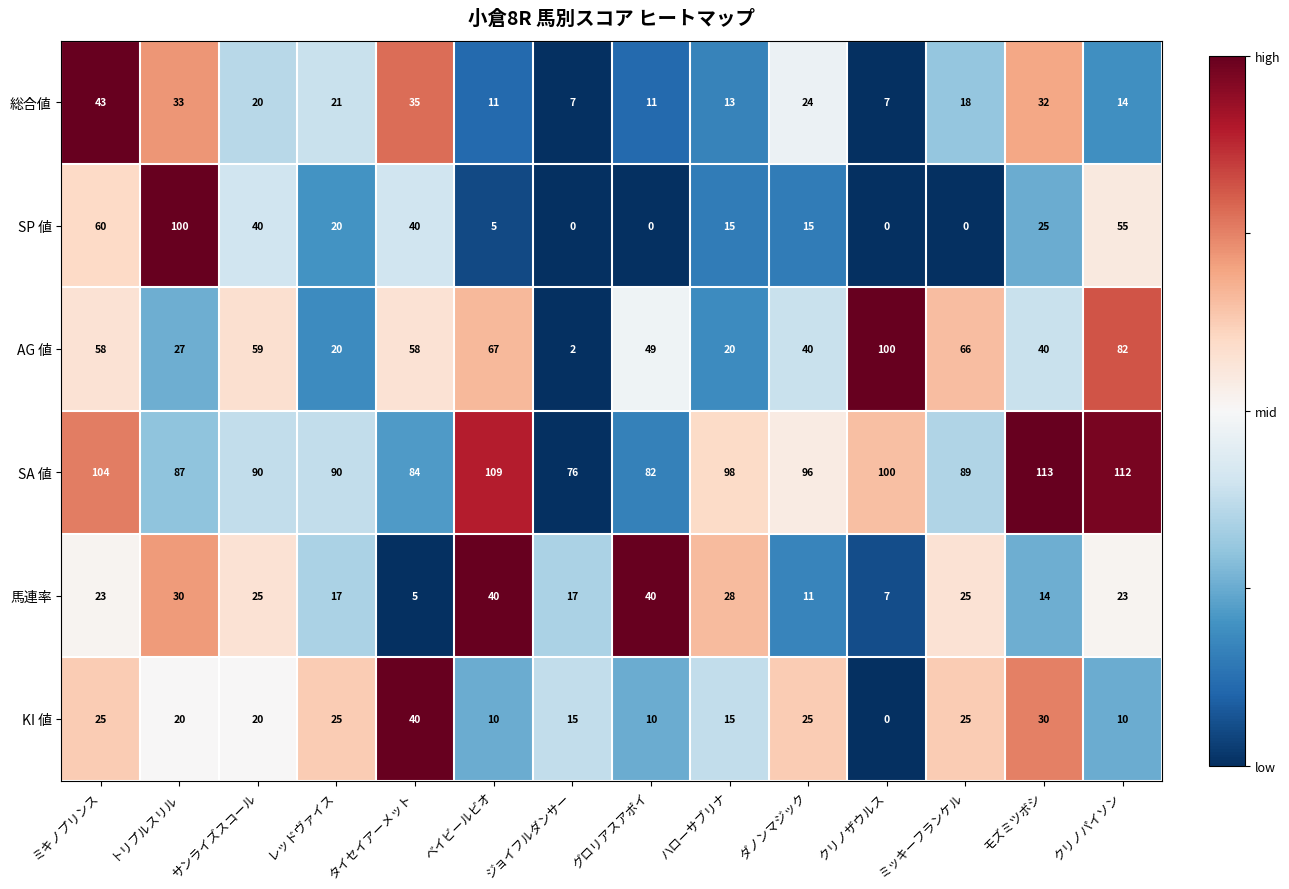

Which series has the widest spread of values?

SP 値